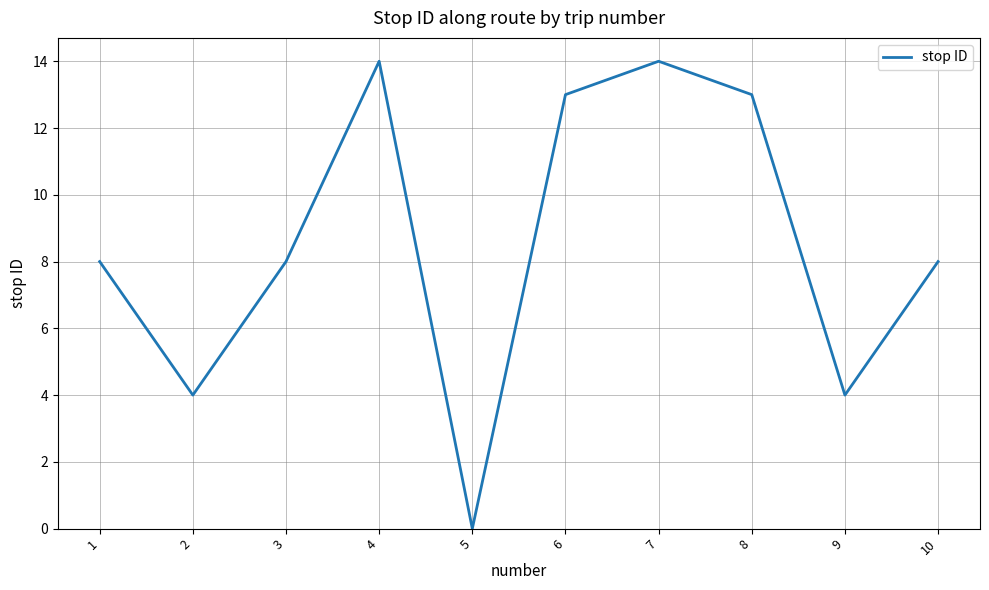

What is the change in value from 2 to 7?

+10